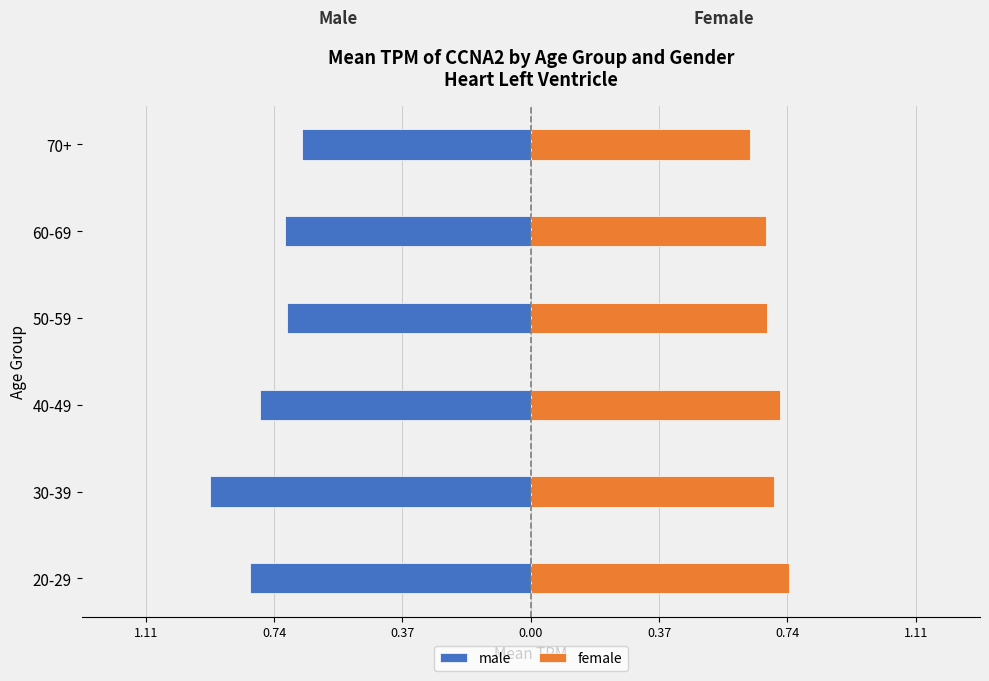

Between 40-49 and 50-59, which series saw the biggest shift?

male